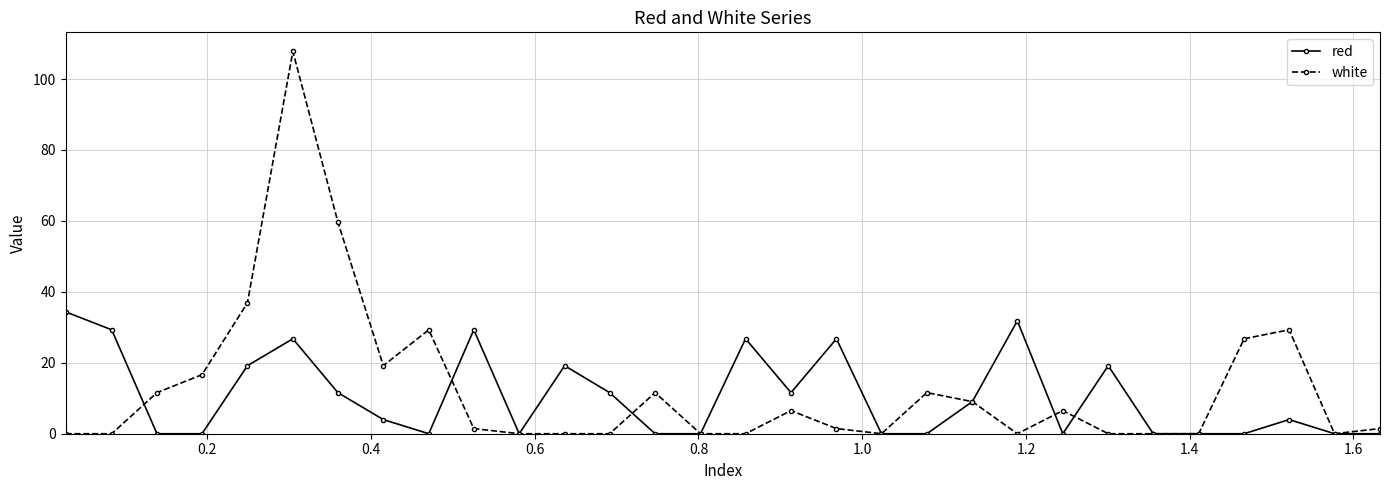

Which series has the largest total across all categories?

white